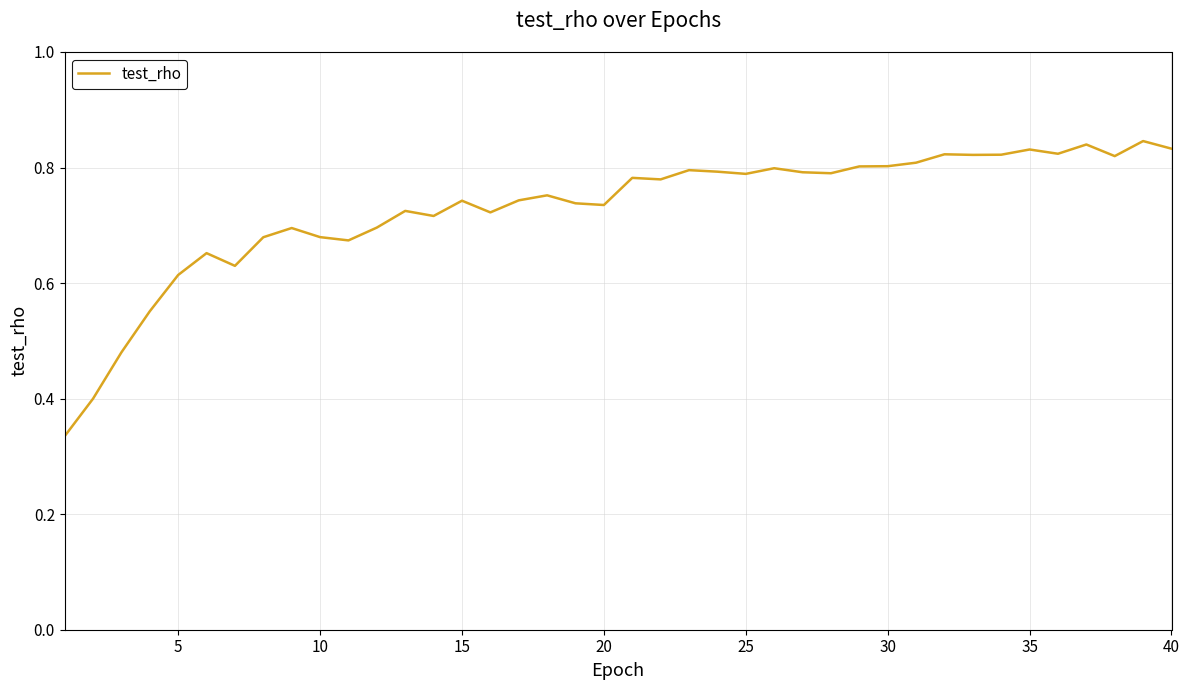

How many lines are shown in the chart?

1